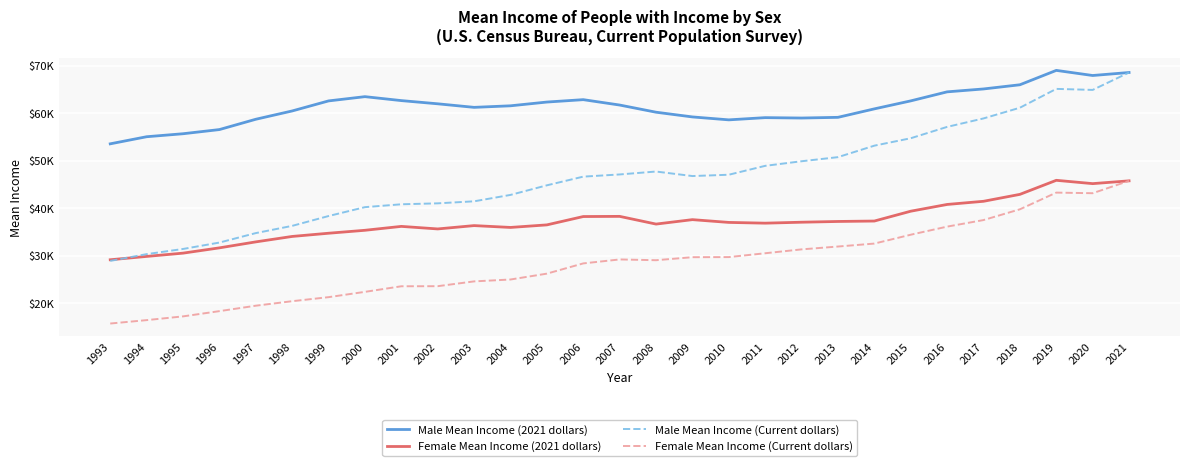

Does the chart display data point markers on the line(s)?

No